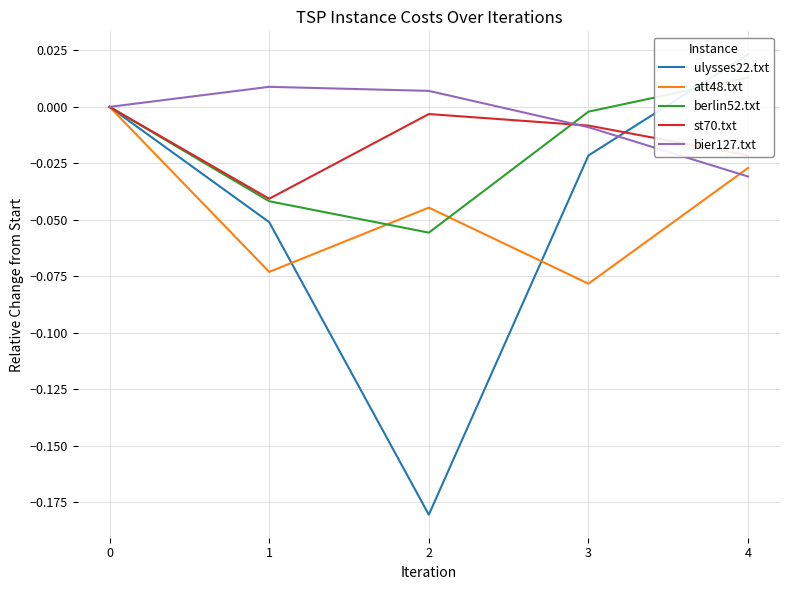

What value does the ulysses22.txt series have at 1?

-0.1